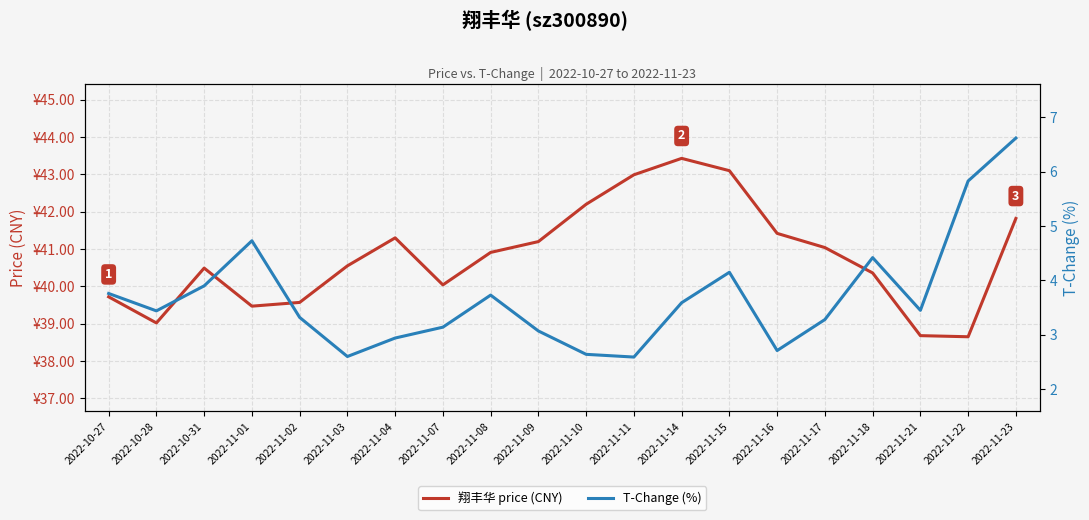

The value of T-Change (%) at 2022-11-09 is 4.2. True or false?

False